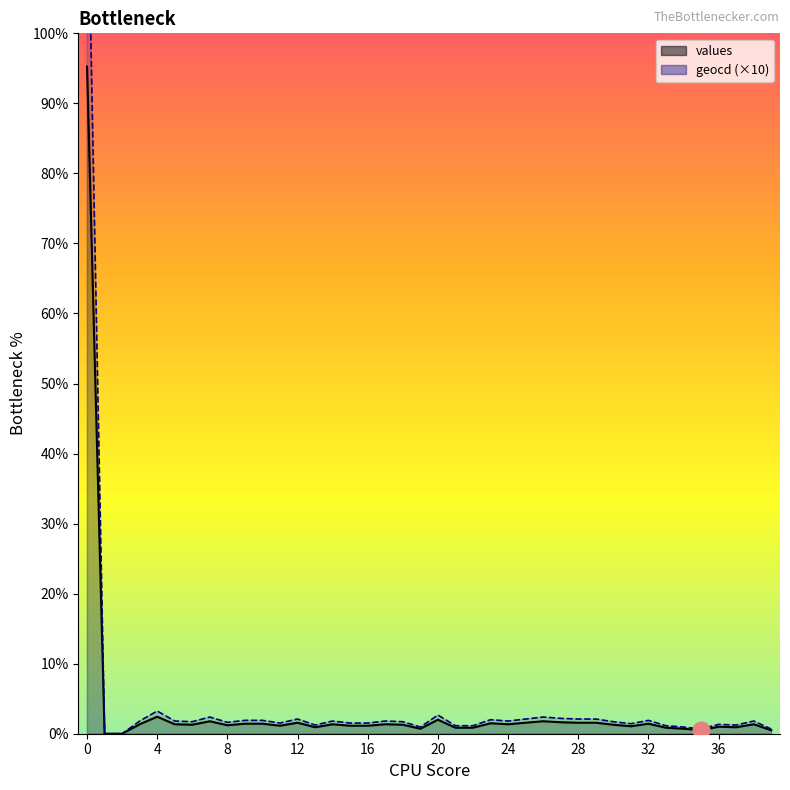

Which series has the largest total across all categories?

geocd